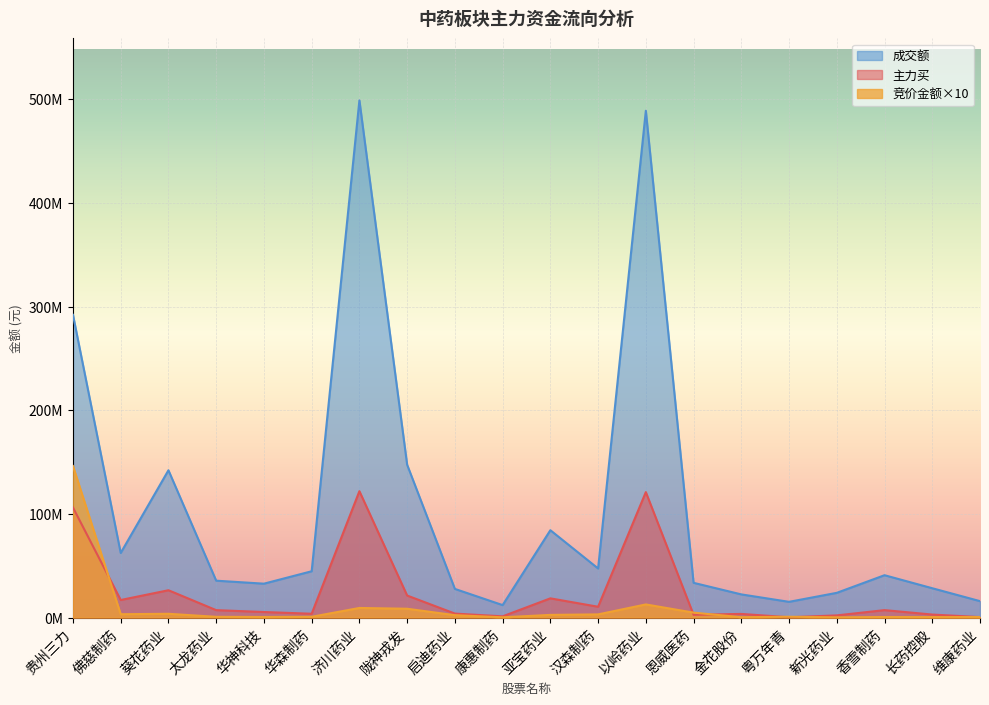

Does the chart display data point markers on the line(s)?

No